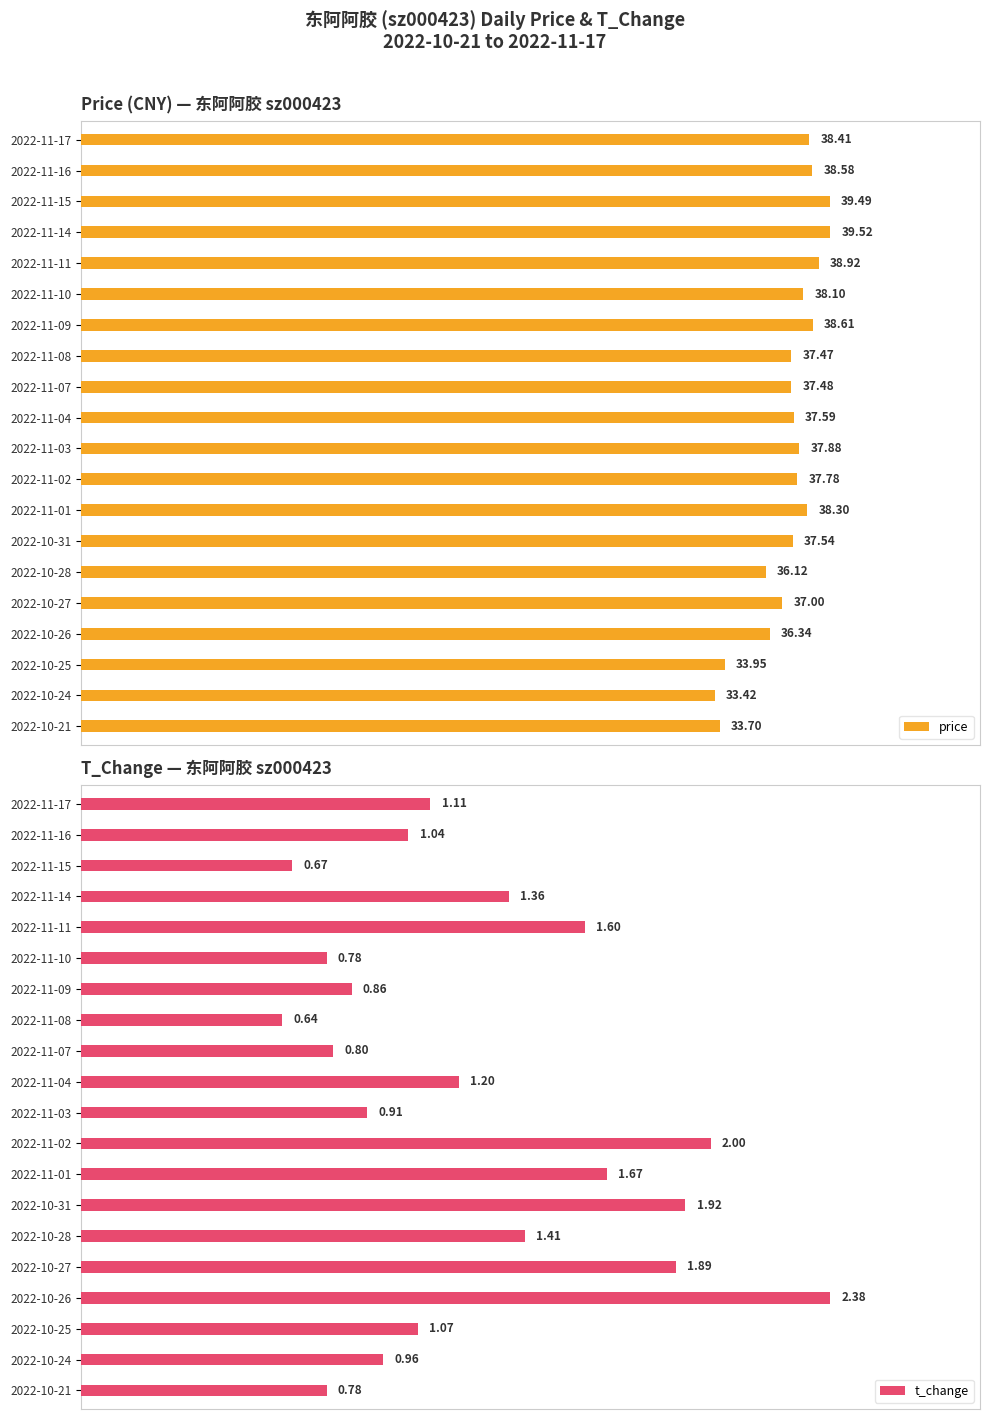

Which series has the largest total across all categories?

price